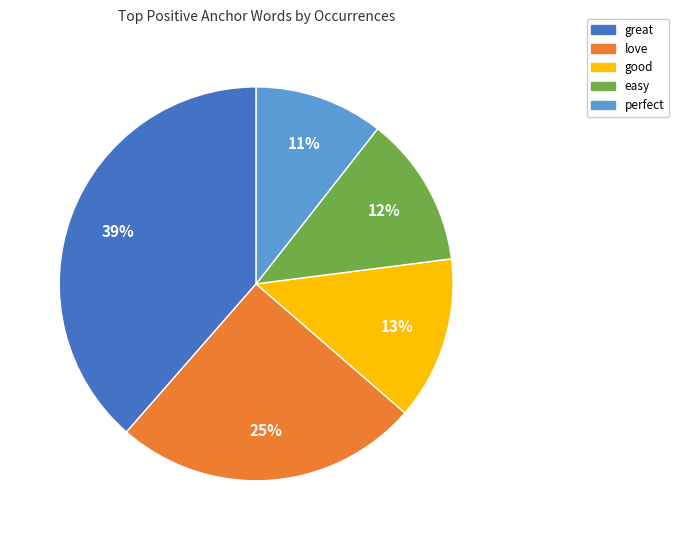

Does perfect account for over 50% of the chart?

No